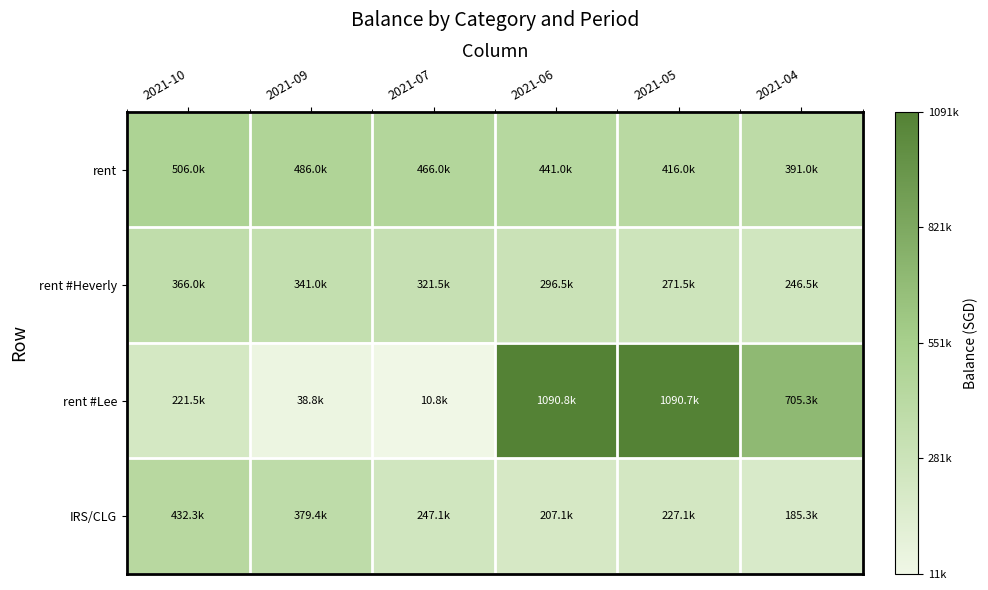

What is the smallest value displayed?

10821.7